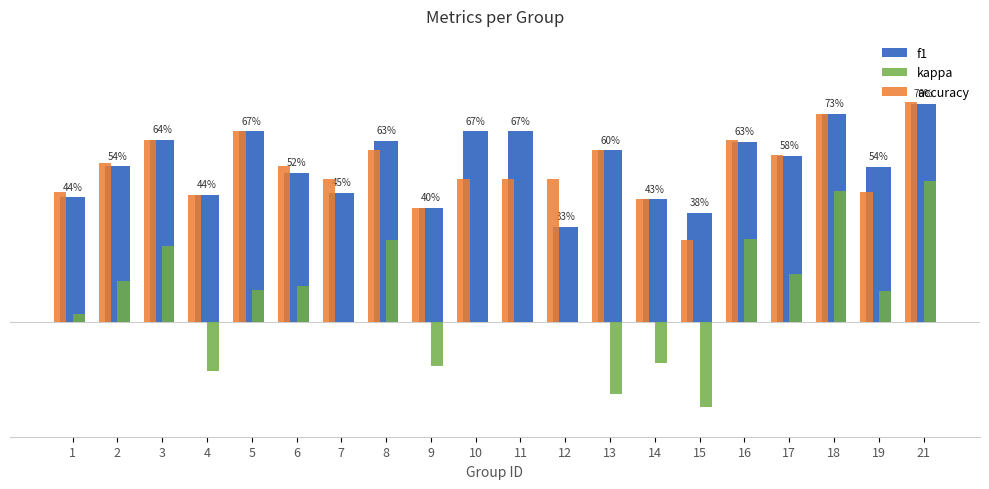

Which series has the largest total across all categories?

f1